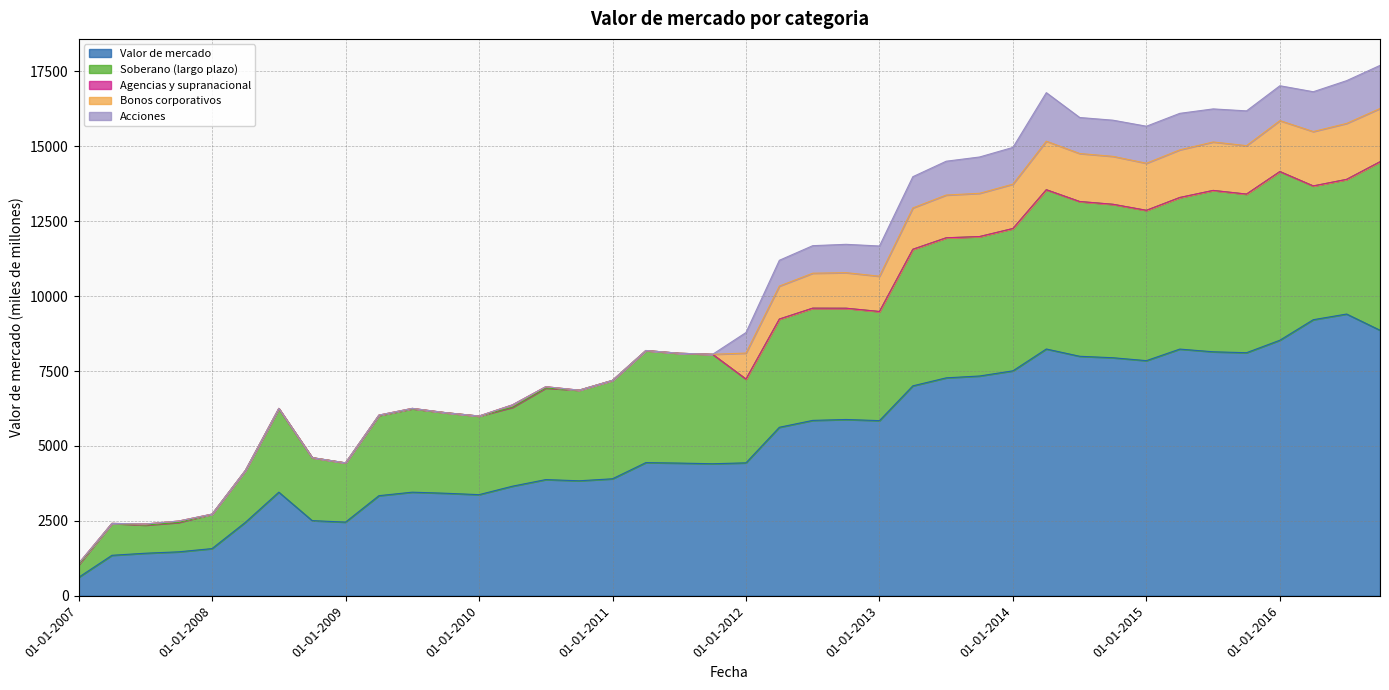

What is the approximate value of Valor de mercado at 01-10-2012?

5883